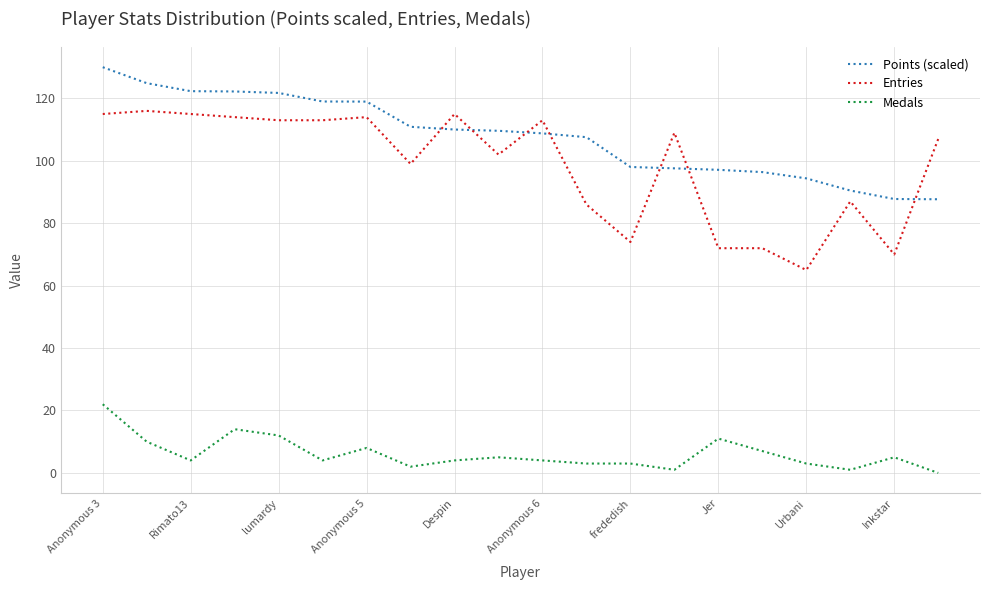

Which series has the largest total across all categories?

Points (scaled)